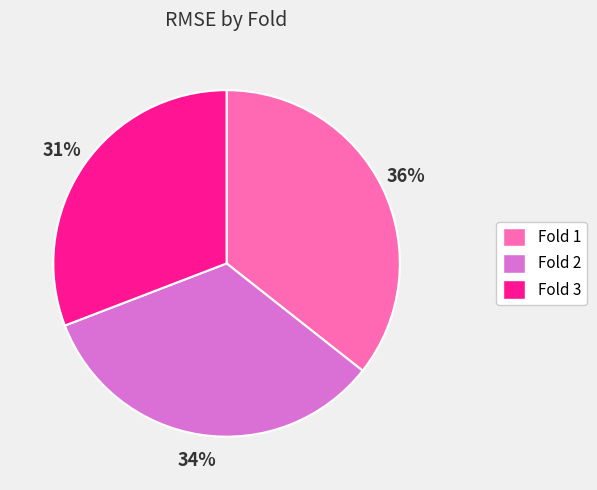

How many segments does this pie chart have?

3